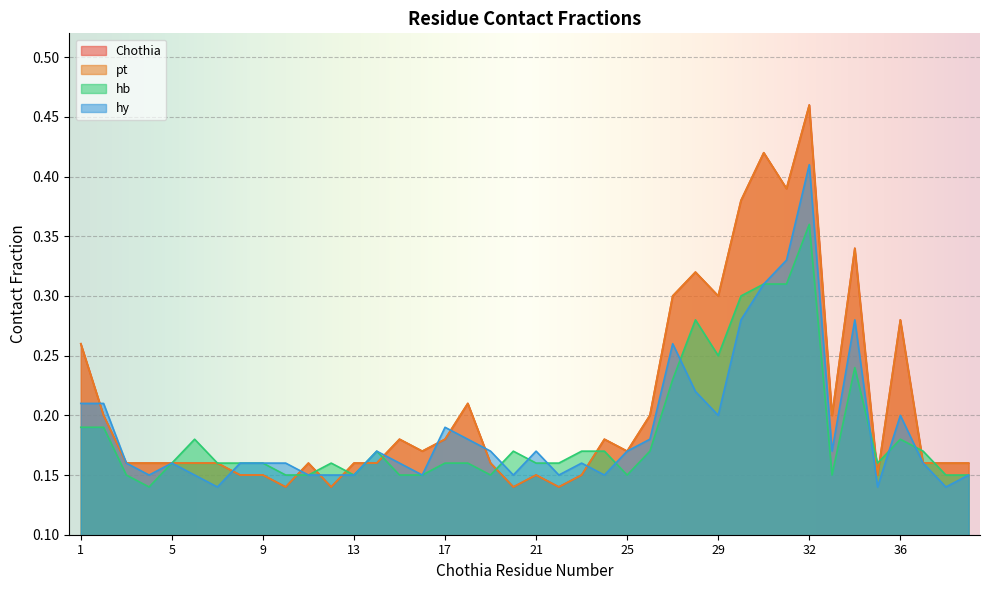

Which series has the largest range (max minus min)?

pt